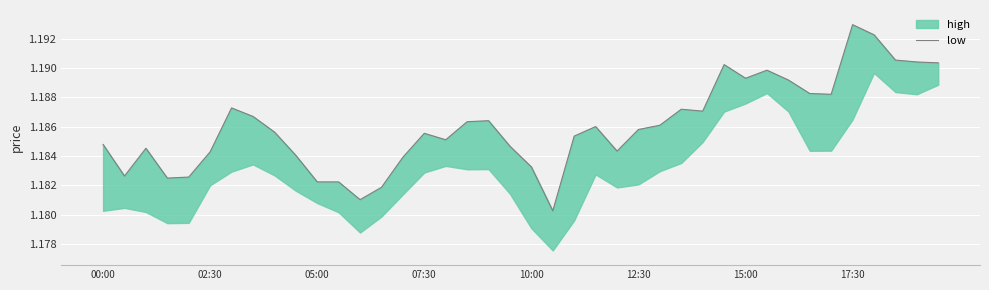

True or false: there are more than 0 points higher than both neighbors.

True